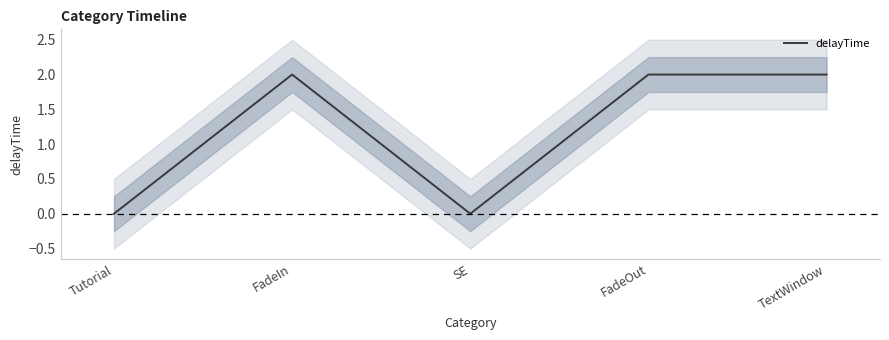

Between FadeIn and FadeOut, which is larger?

FadeIn